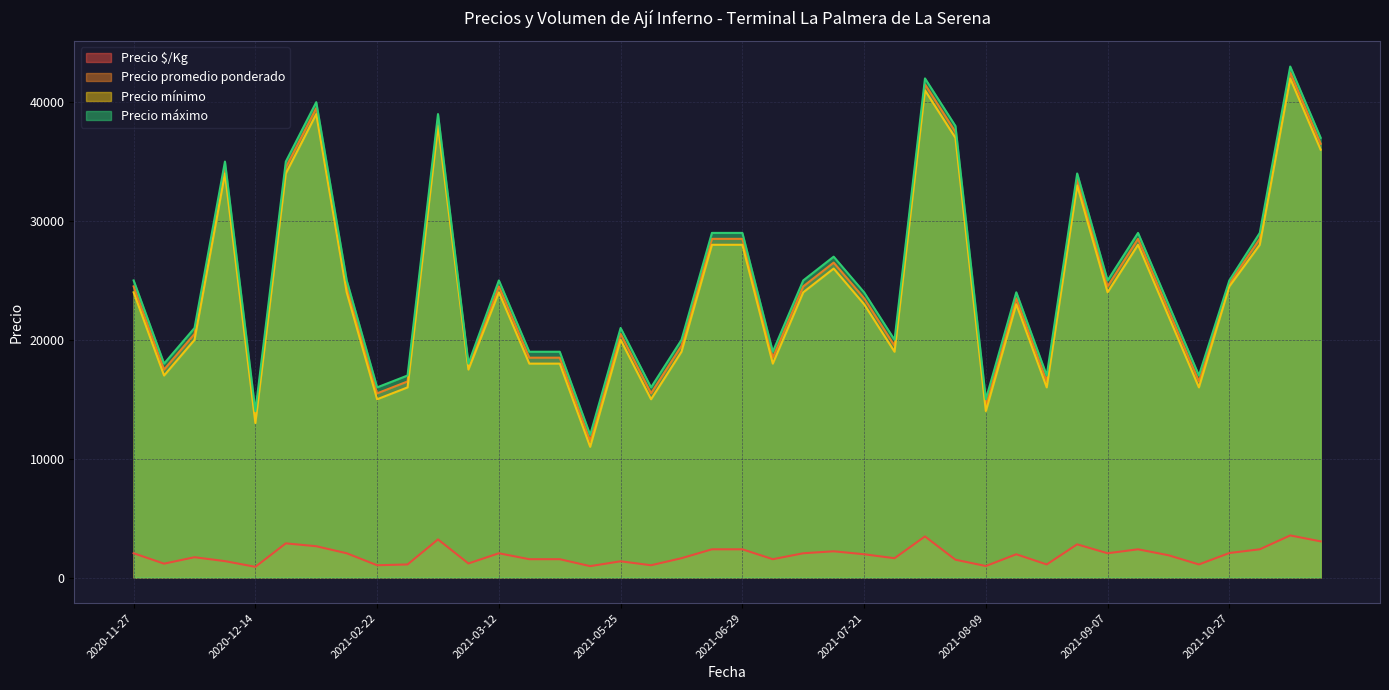

Reading left to right, what are all the values shown in this chart?

Precio $/Kg: 2042	1167	1708	1380	900	2875	2633	2042	1033	1100	3208	1183	2042	1542	1542	958	1367	1033	1625	2375	2375	1542	2042	2208	1958	1625	3458	1500	1958	967	1100	2792	2042	2375	1875	1100	2062	2375	3542	3042
Precio promedio ponderado: 24500	17500	20500	34500	13500	34500	39500	24500	15500	16500	38500	17750	24500	18500	18500	11500	20500	15500	19500	28500	28500	18500	24500	26500	23500	19500	41500	37500	23500	14500	16500	33500	24500	28500	22500	16500	24750	28500	42500	36500
Precio mínimo: 24000	17000	20000	34000	13000	34000	39000	24000	15000	16000	38000	17500	24000	18000	18000	11000	20000	15000	19000	28000	28000	18000	24000	26000	23000	19000	41000	37000	23000	14000	16000	33000	24000	28000	22000	16000	24500	28000	42000	36000
Precio máximo: 25000	18000	21000	35000	14000	35000	40000	25000	16000	17000	39000	18000	25000	19000	19000	12000	21000	16000	20000	29000	29000	19000	25000	27000	24000	20000	42000	38000	24000	15000	17000	34000	25000	29000	23000	17000	25000	29000	43000	37000